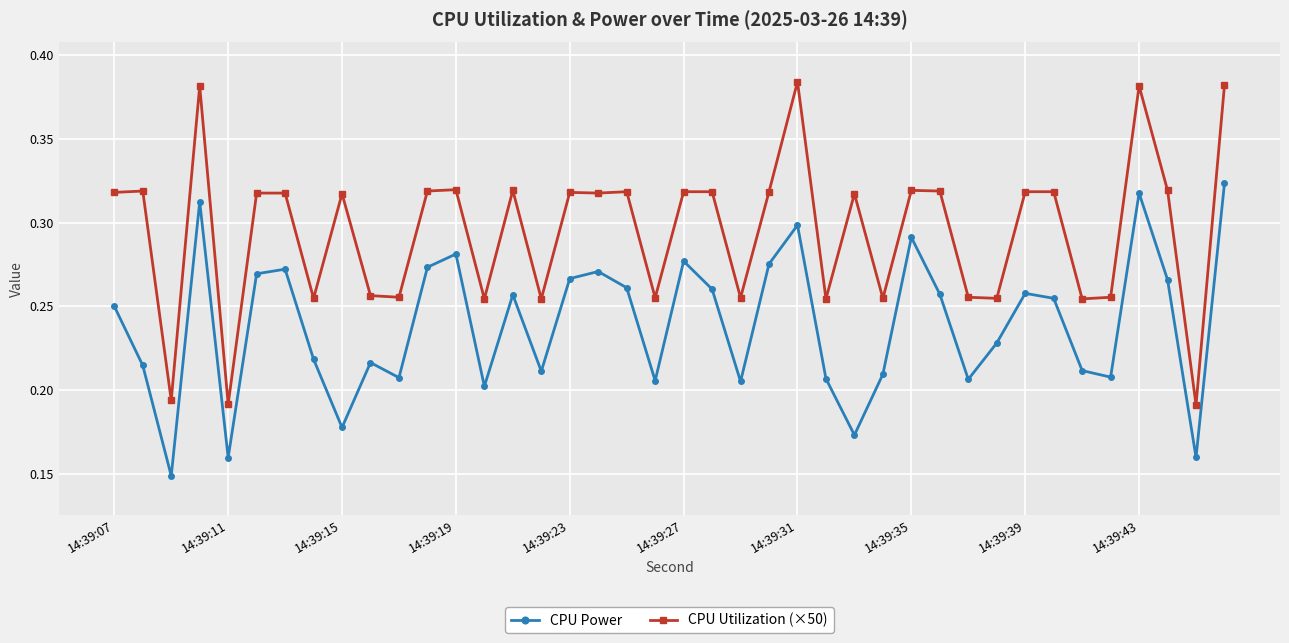

True or false: CPU Power and CPU Utilization (×50) intersect in this chart.

False